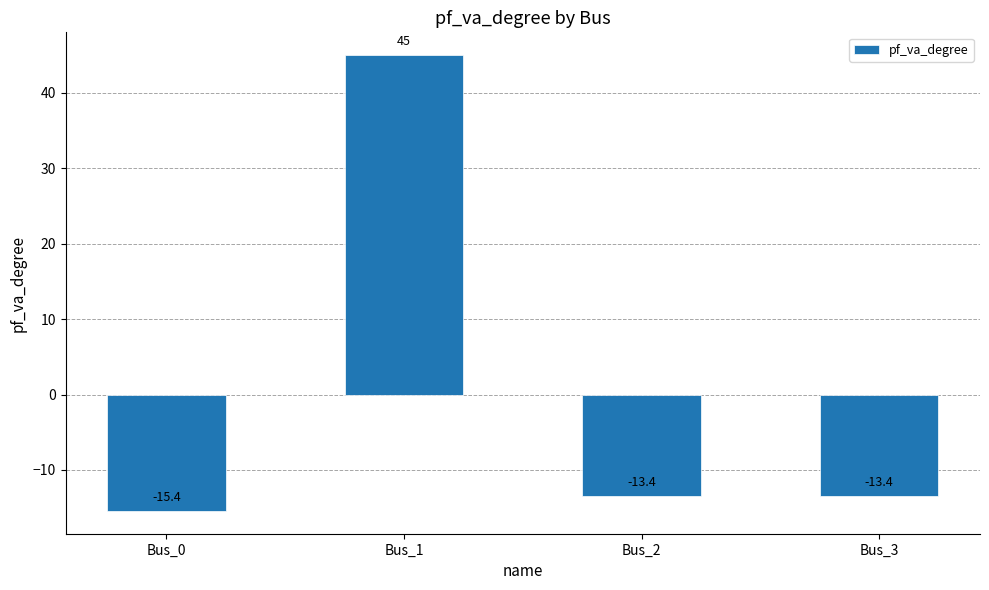

What value does the data have at Bus_3?

-13.4